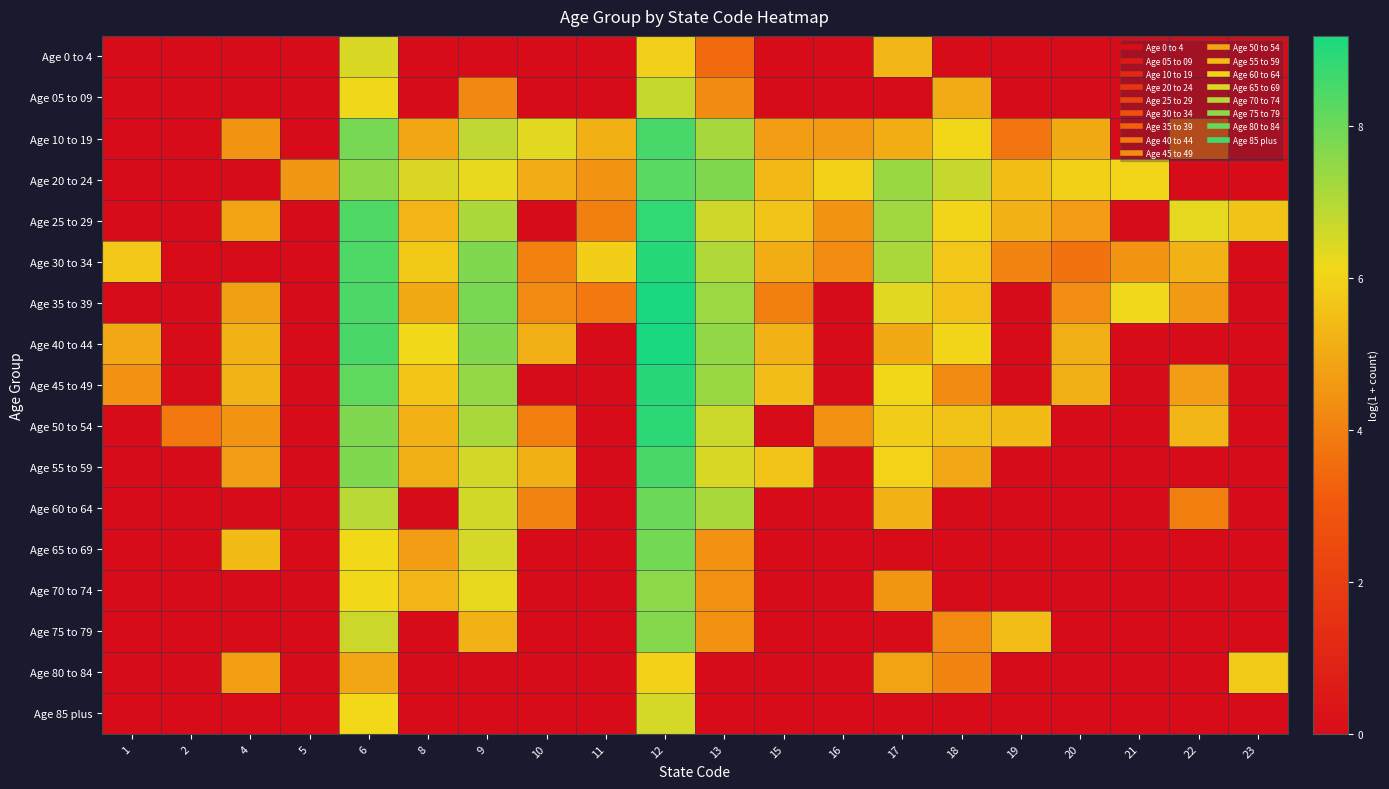

Reading left to right, extract all data points from this chart.

Age 0 to 4: 1=0.0	2=0.0	4=0.0	5=0.0	6=6.5	8=0.0	9=0.0	10=0.0	11=0.0	12=5.9	13=3.5	15=0.0	16=0.0	17=5.3	18=0.0	19=0.0	20=0.0	21=0.0	22=0.0	23=0.0
Age 05 to 09: 1=0.0	2=0.0	4=0.0	5=0.0	6=6.2	8=0.0	9=4.2	10=0.0	11=0.0	12=6.7	13=4.3	15=0.0	16=0.0	17=0.0	18=5.0	19=0.0	20=0.0	21=0.0	22=0.0	23=0.0
Age 10 to 19: 1=0.0	2=0.0	4=4.5	5=0.0	6=7.9	8=4.9	9=6.8	10=6.3	11=5.2	12=8.5	13=7.2	15=4.7	16=4.6	17=5.1	18=6.1	19=3.7	20=5.0	21=0.0	22=3.2	23=0.0
Age 20 to 24: 1=0.0	2=0.0	4=0.0	5=4.6	6=7.5	8=6.5	9=6.2	10=5.1	11=4.5	12=8.3	13=7.7	15=5.3	16=6.0	17=7.4	18=6.7	19=5.5	20=5.9	21=6.0	22=0.0	23=0.0
Age 25 to 29: 1=0.0	2=0.0	4=4.8	5=0.0	6=8.4	8=5.3	9=7.1	10=0.0	11=4.0	12=8.8	13=6.6	15=5.6	16=4.5	17=7.3	18=6.0	19=5.2	20=4.7	21=0.0	22=6.3	23=5.6
Age 30 to 34: 1=5.7	2=0.0	4=0.0	5=0.0	6=8.4	8=5.7	9=7.7	10=4.0	11=5.9	12=9.0	13=7.1	15=5.1	16=4.3	17=7.1	18=5.7	19=4.1	20=3.7	21=4.5	22=5.2	23=0.0
Age 35 to 39: 1=0.0	2=0.0	4=4.8	5=0.0	6=8.5	8=5.0	9=7.8	10=4.2	11=3.8	12=9.2	13=7.3	15=4.0	16=0.0	17=6.4	18=5.6	19=0.0	20=4.4	21=6.1	22=4.6	23=0.0
Age 40 to 44: 1=5.0	2=0.0	4=5.2	5=0.0	6=8.5	8=6.1	9=7.7	10=5.1	11=0.0	12=9.2	13=7.5	15=5.2	16=0.0	17=5.0	18=6.0	19=0.0	20=5.1	21=0.0	22=0.0	23=0.0
Age 45 to 49: 1=4.4	2=0.0	4=5.2	5=0.0	6=8.2	8=5.7	9=7.4	10=0.0	11=0.0	12=9.0	13=7.4	15=5.5	16=0.0	17=6.1	18=4.3	19=0.0	20=5.1	21=0.0	22=4.7	23=0.0
Age 50 to 54: 1=0.0	2=3.8	4=4.5	5=0.0	6=7.7	8=5.2	9=7.1	10=4.0	11=0.0	12=8.9	13=6.7	15=0.0	16=4.4	17=5.8	18=5.6	19=5.4	20=0.0	21=0.0	22=5.3	23=0.0
Age 55 to 59: 1=0.0	2=0.0	4=4.7	5=0.0	6=7.7	8=5.1	9=6.6	10=5.2	11=0.0	12=8.5	13=6.5	15=5.6	16=0.0	17=6.0	18=5.0	19=0.0	20=0.0	21=0.0	22=0.0	23=0.0
Age 60 to 64: 1=0.0	2=0.0	4=0.0	5=0.0	6=7.0	8=0.0	9=6.6	10=4.1	11=0.0	12=8.0	13=7.1	15=0.0	16=0.0	17=5.2	18=0.0	19=0.0	20=0.0	21=0.0	22=4.0	23=0.0
Age 65 to 69: 1=0.0	2=0.0	4=5.4	5=0.0	6=6.1	8=4.7	9=6.5	10=0.0	11=0.0	12=7.9	13=4.4	15=0.0	16=0.0	17=0.0	18=0.0	19=0.0	20=0.0	21=0.0	22=0.0	23=0.0
Age 70 to 74: 1=0.0	2=0.0	4=0.0	5=0.0	6=6.1	8=5.3	9=6.3	10=0.0	11=0.0	12=7.6	13=4.4	15=0.0	16=0.0	17=4.5	18=0.0	19=0.0	20=0.0	21=0.0	22=0.0	23=0.0
Age 75 to 79: 1=0.0	2=0.0	4=0.0	5=0.0	6=6.7	8=0.0	9=5.2	10=0.0	11=0.0	12=7.7	13=4.4	15=0.0	16=0.0	17=0.0	18=4.2	19=5.5	20=0.0	21=0.0	22=0.0	23=0.0
Age 80 to 84: 1=0.0	2=0.0	4=4.7	5=0.0	6=4.9	8=0.0	9=0.0	10=0.0	11=0.0	12=6.0	13=0.0	15=0.0	16=0.0	17=4.8	18=4.1	19=0.0	20=0.0	21=0.0	22=0.0	23=5.8
Age 85 plus: 1=0.0	2=0.0	4=0.0	5=0.0	6=6.1	8=0.0	9=0.0	10=0.0	11=0.0	12=6.5	13=0.0	15=0.0	16=0.0	17=0.0	18=0.0	19=0.0	20=0.0	21=0.0	22=0.0	23=0.0